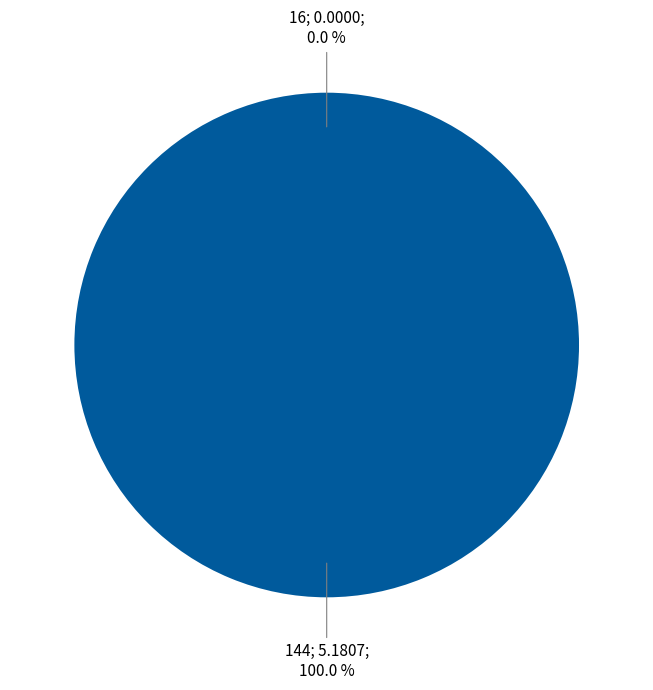

Between 144 and 16, which is larger?

144